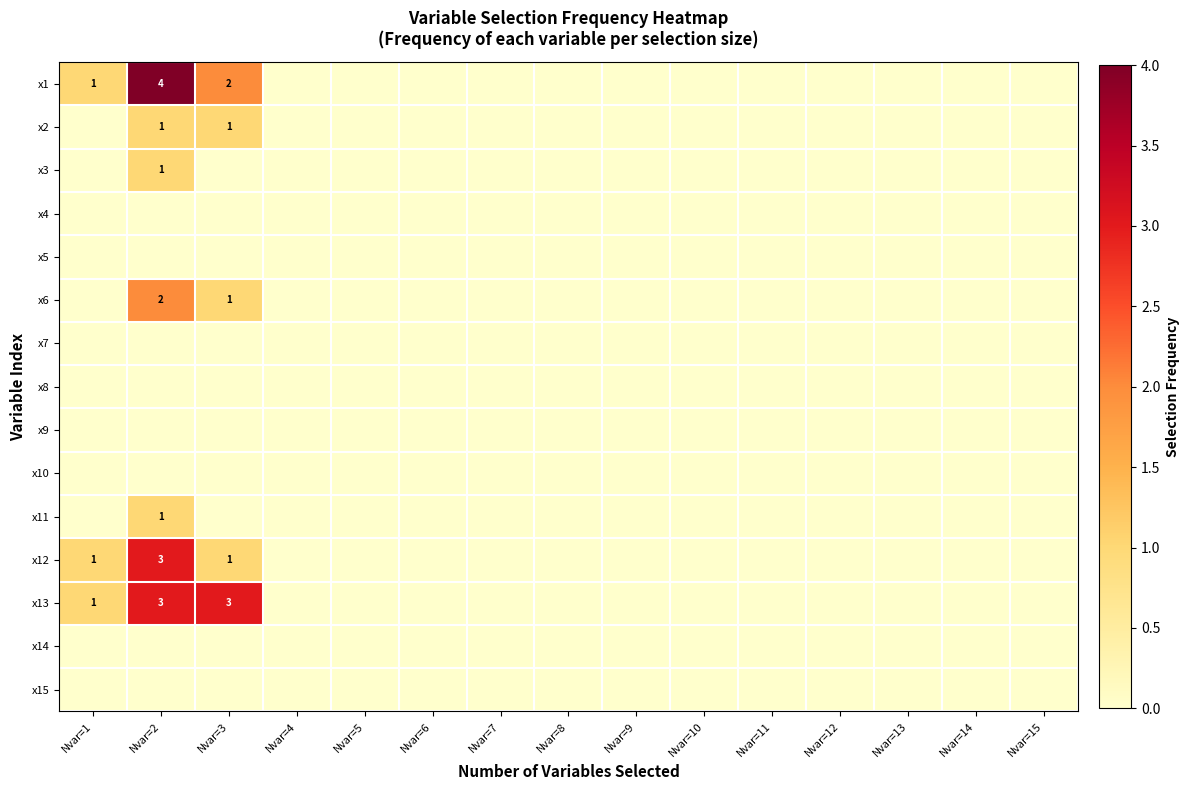

Is it true that x7 equals 0 at Nvar=10?

True